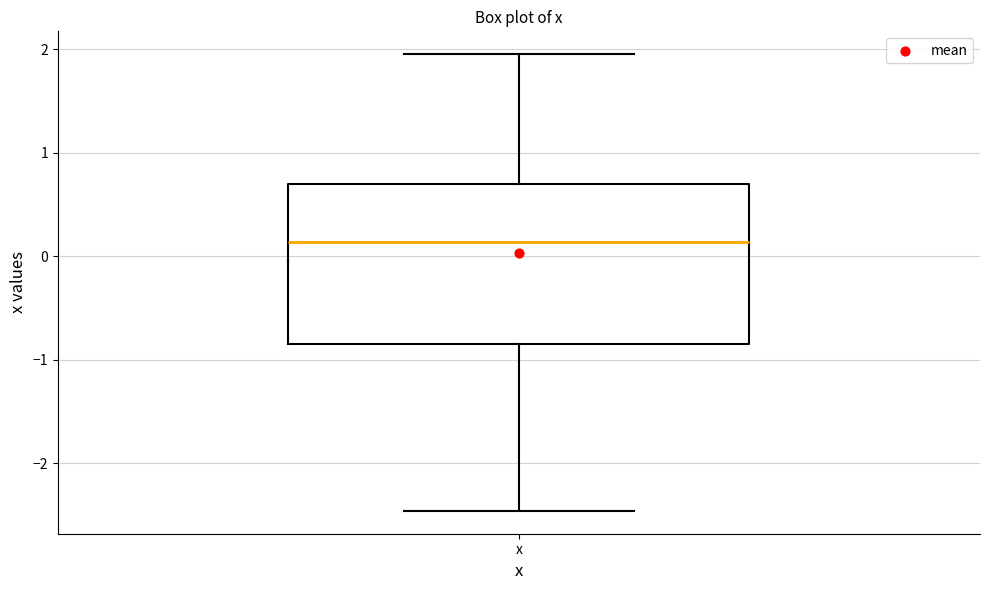

Transcribe this box plot: give where the median line is, the range the box spans, and where the two whiskers end, as read against the y-axis. The values are not printed on the chart, so give them approximately, as read against the axis.

median 0.1, box -0.9 to 0.7, whiskers -2.5 to 2.0